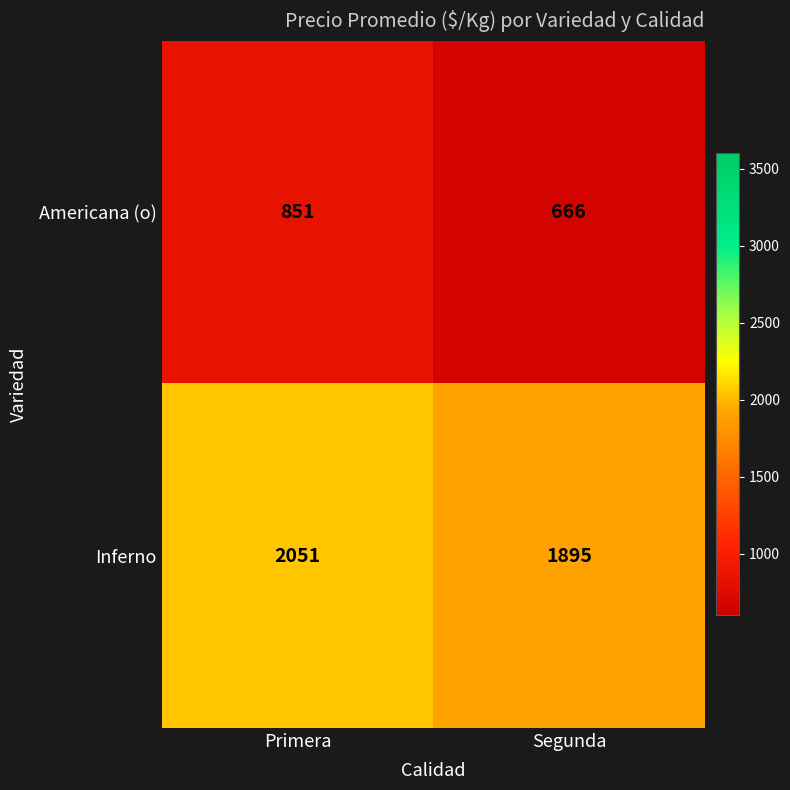

What is the approximate value of Americana (o) at Primera?

851